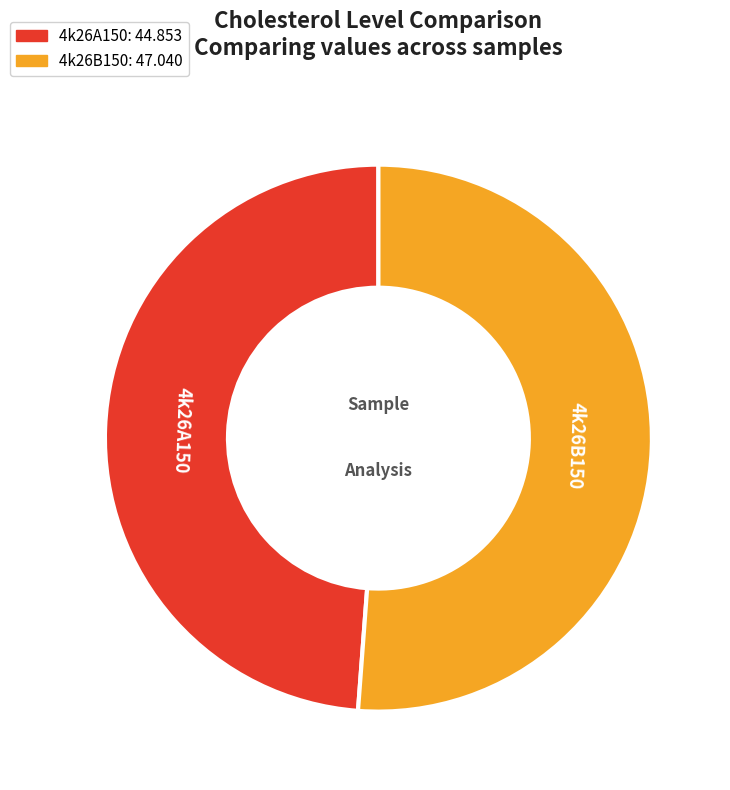

What is the largest slice in the pie chart?

4k26B150